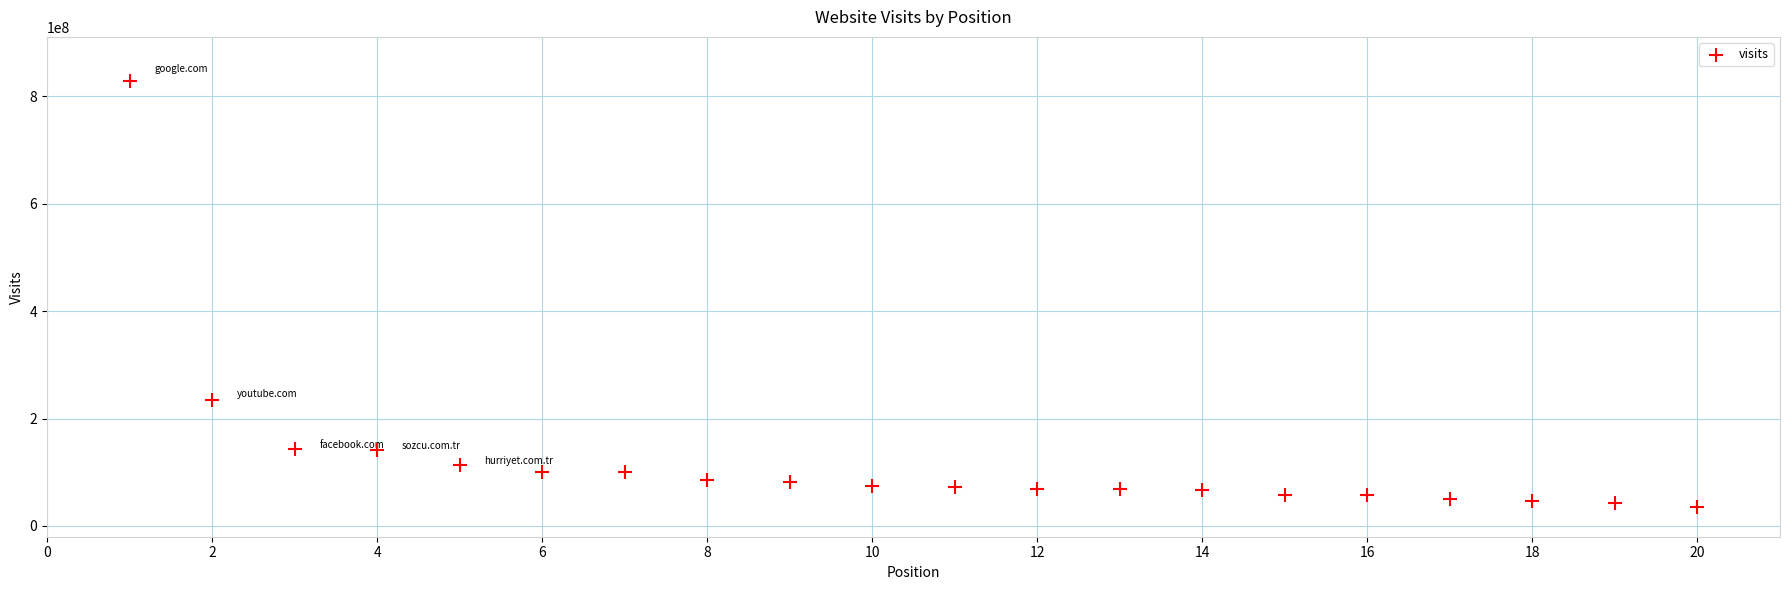

What is the range of X values (max minus min)?

19